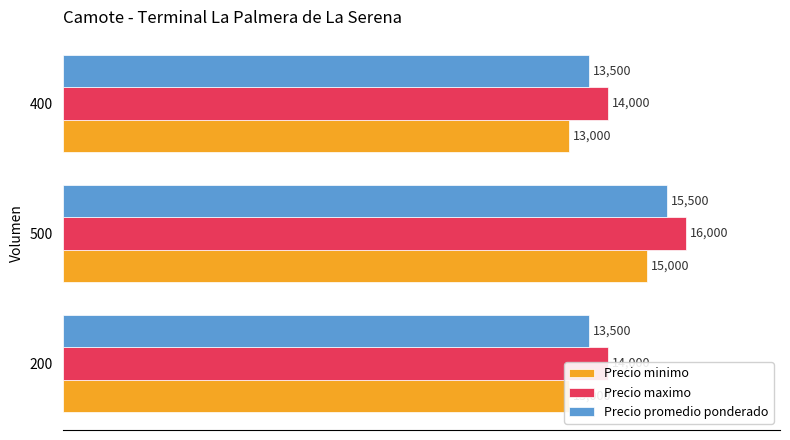

What is the value of the Precio minimo bar at the 3rd from the left?

13000